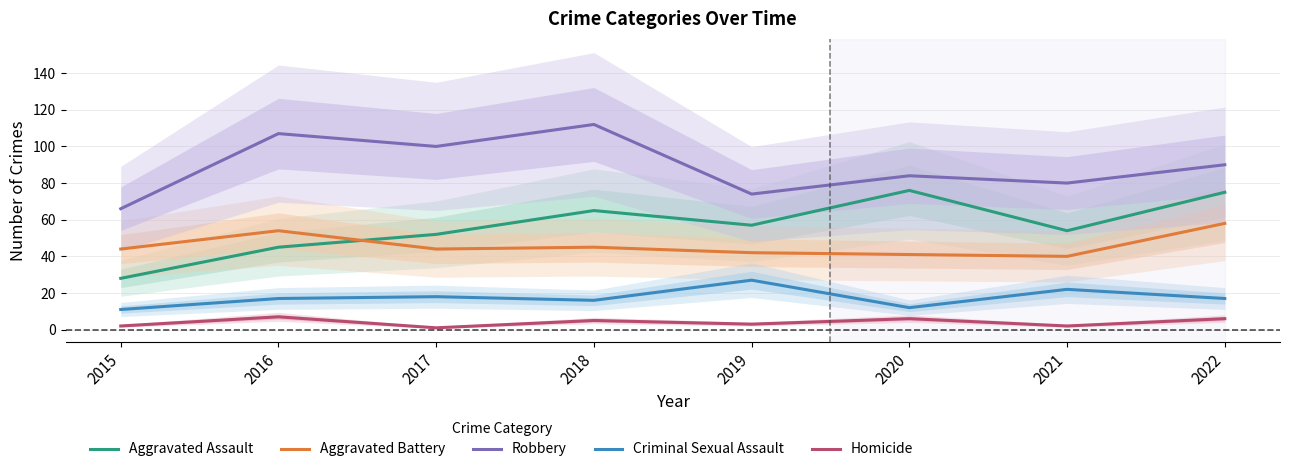

What is the value of the Robbery point at the 2nd from the left?

107